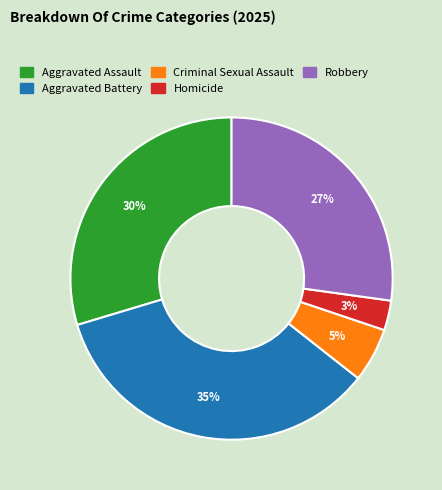

Do Homicide and Criminal Sexual Assault together represent more than half of the pie?

No